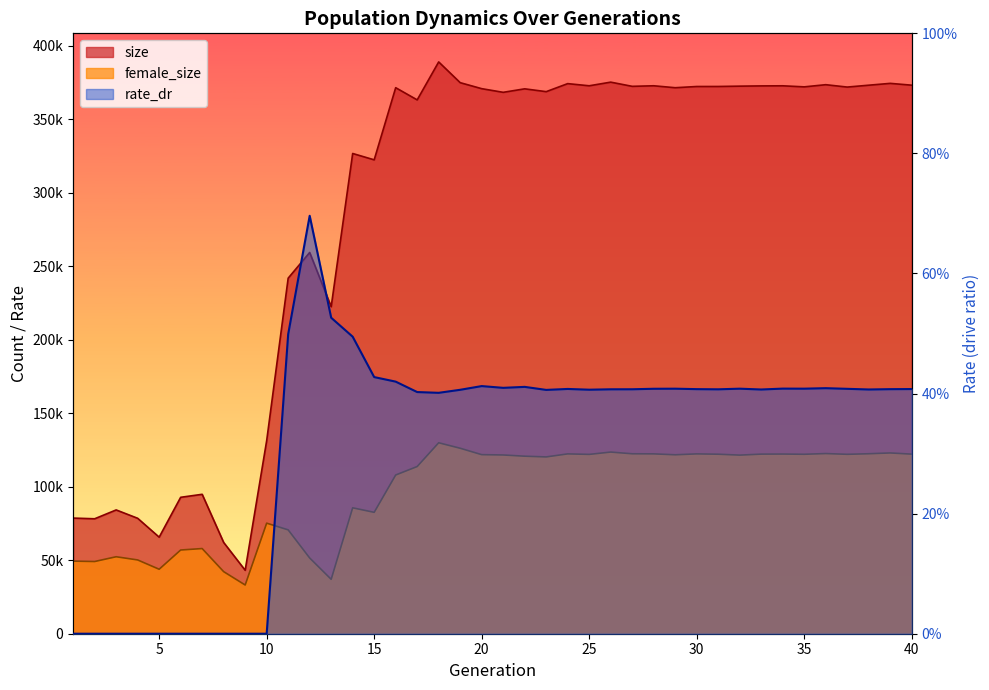

The value of size at 22 is 370601.0. True or false?

True